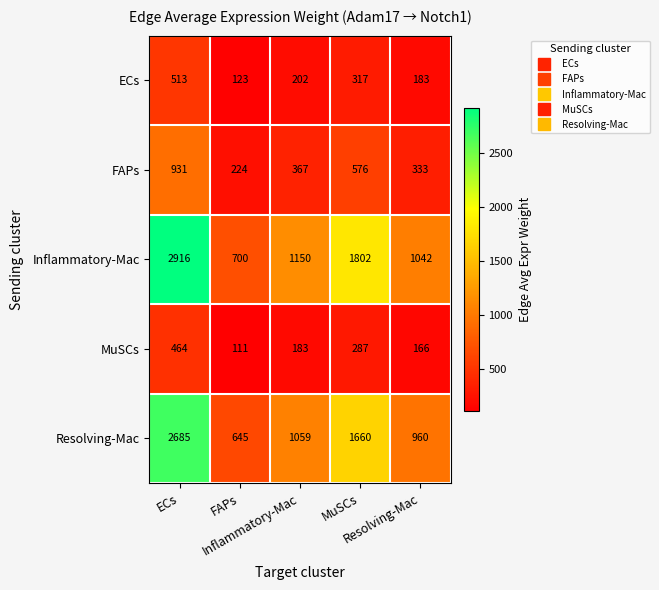

At how many categories does at least one series exceed 227?

5